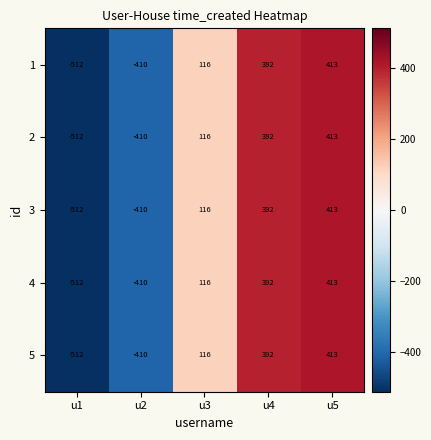

The 4 series shows -512 at u1. True or false?

True